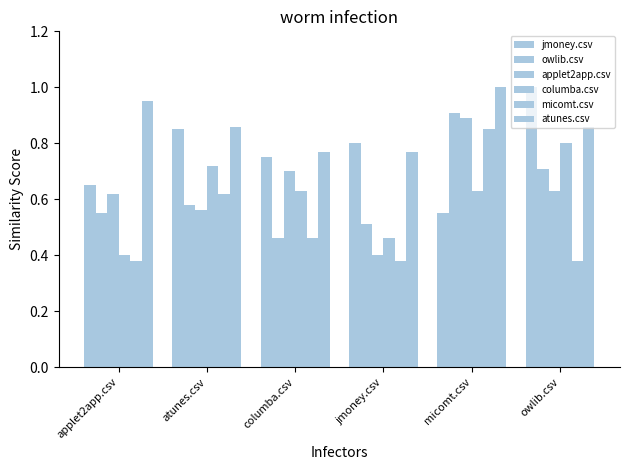

Rank the categories by atunes.csv value from highest to lowest.

micomt.csv, applet2app.csv, atunes.csv, owlib.csv, columba.csv, jmoney.csv